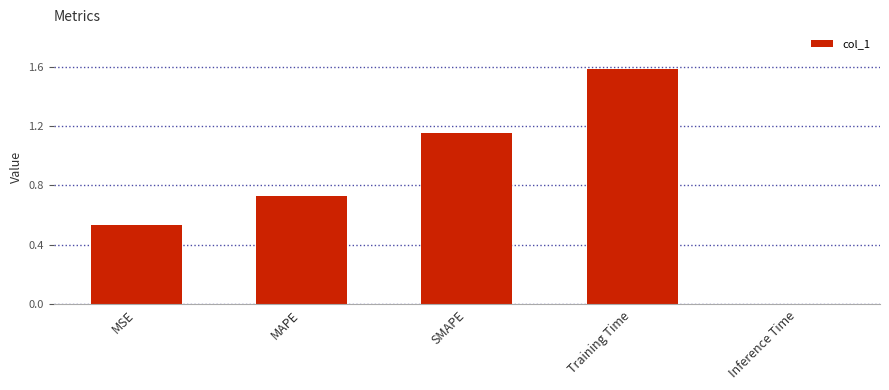

List the labels in order of value, largest first.

Training Time, SMAPE, MAPE, MSE, Inference Time